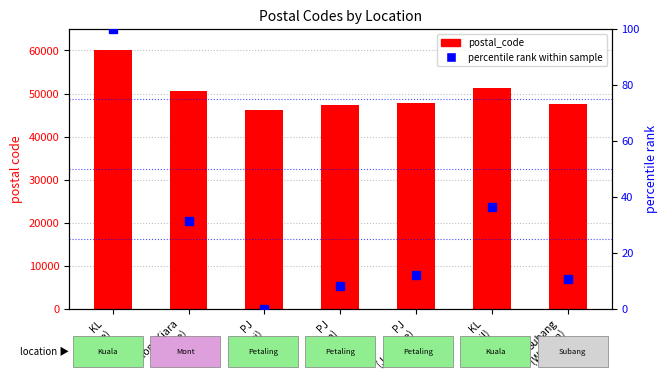

How many values in the postal_code series exceed 47810?

3